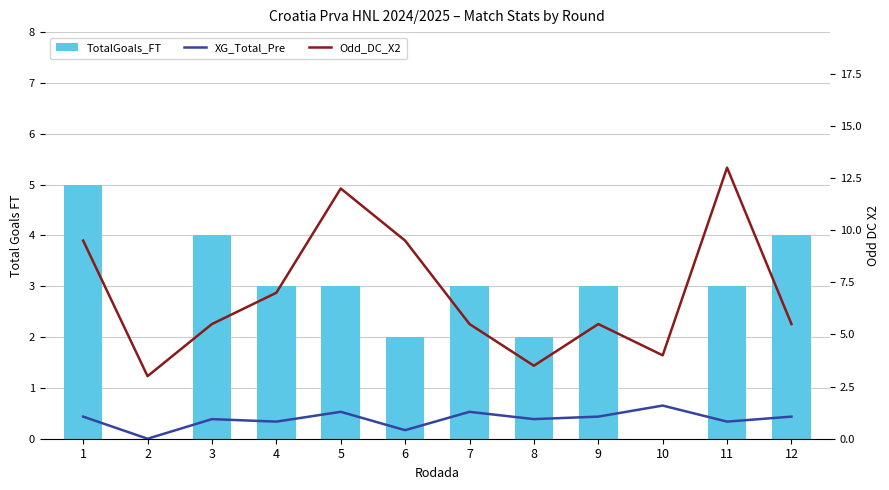

Reading left to right, extract all data points from this chart.

TotalGoals_FT: 5.0	0.0	4.0	3.0	3.0	2.0	3.0	2.0	3.0	0.0	3.0	4.0
Odd_DC_X2: 9.5	3.0	5.5	7.0	12.0	9.5	5.5	3.5	5.5	4.0	13.0	5.5
XG_Total_Pre: 1.1	0.0	0.9	0.8	1.3	0.4	1.3	0.9	1.1	1.6	0.8	1.1